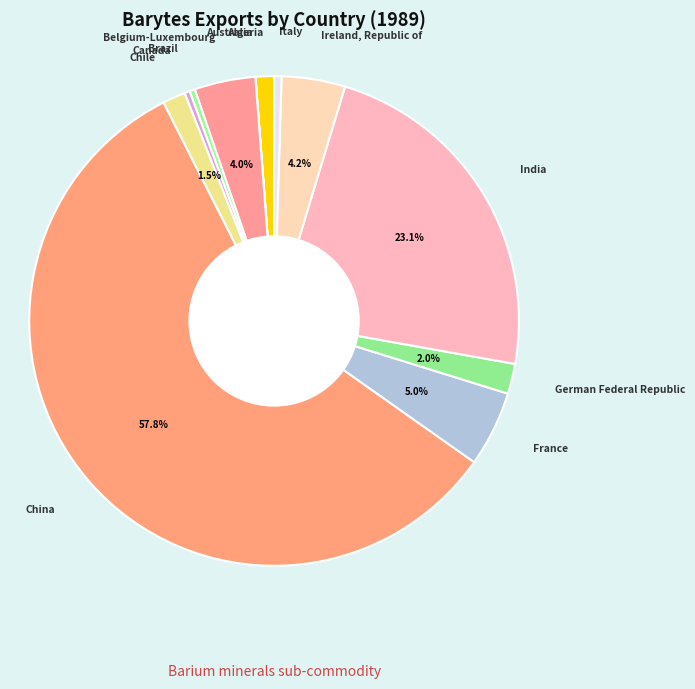

What is the total percentage of Ireland, Republic of and India?

27.3%